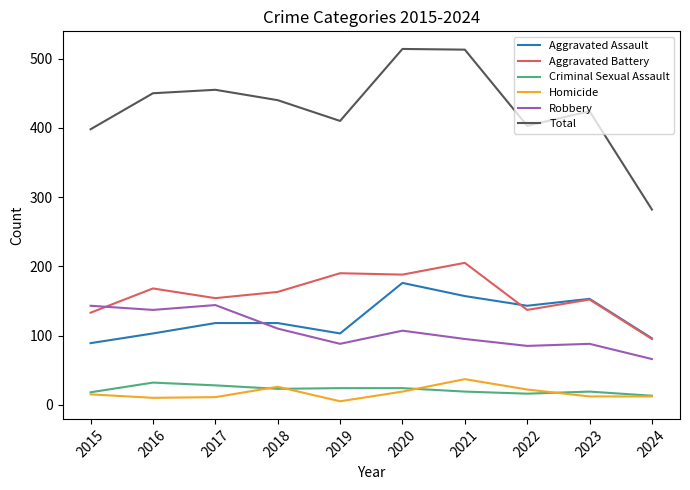

True or false: Aggravated Battery has a value of 133 at 2015.

True